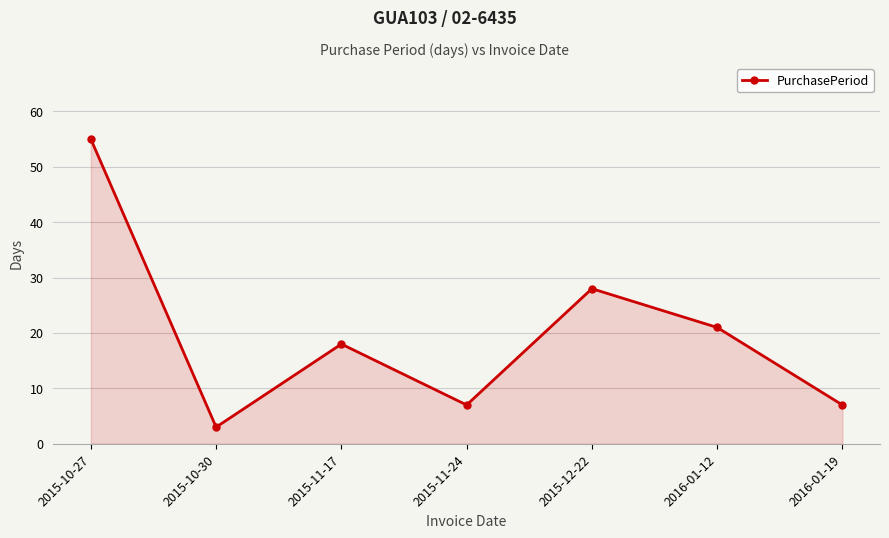

What value does the data have at 2015-11-17, to the nearest 5?

20